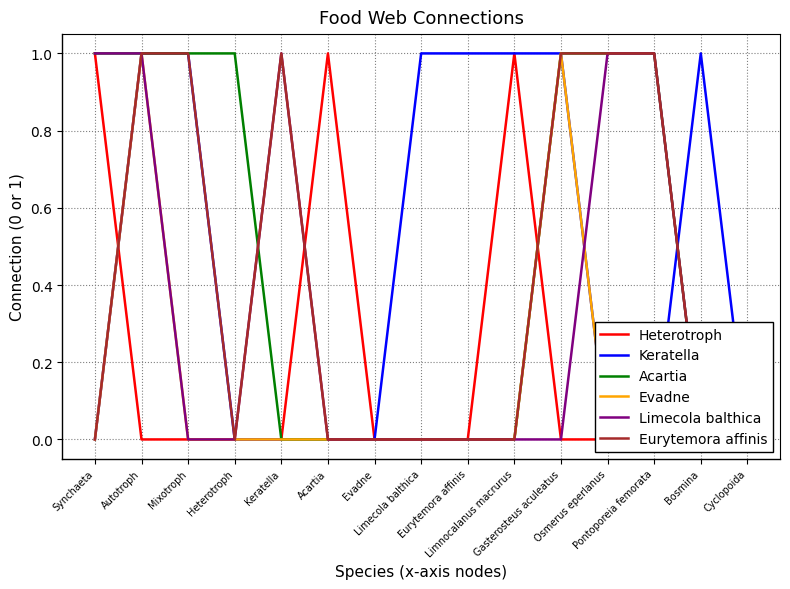

What position from the left is Osmerus eperlanus?

12